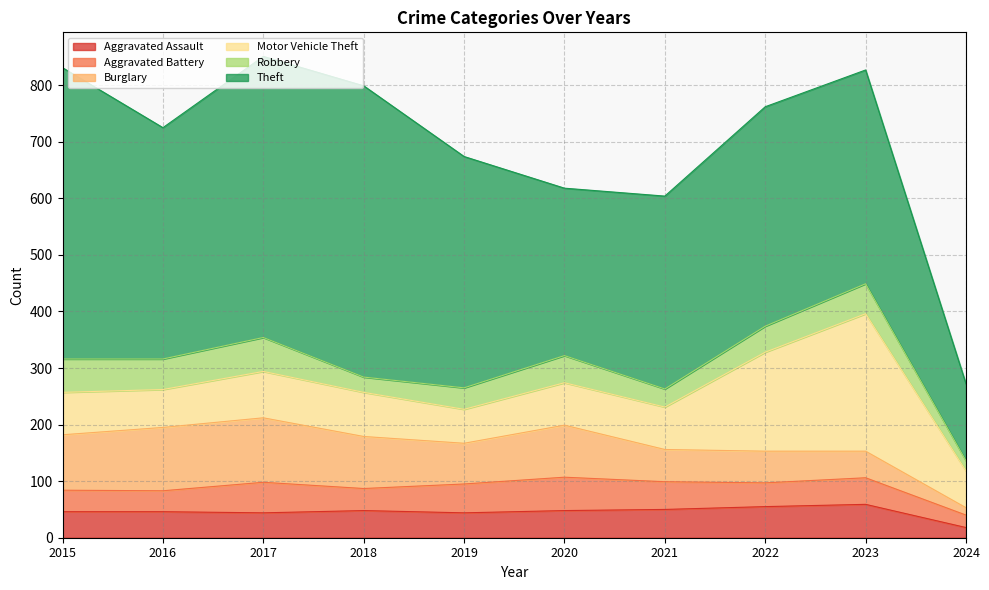

What is the highest value of the Motor Vehicle Theft series?

243